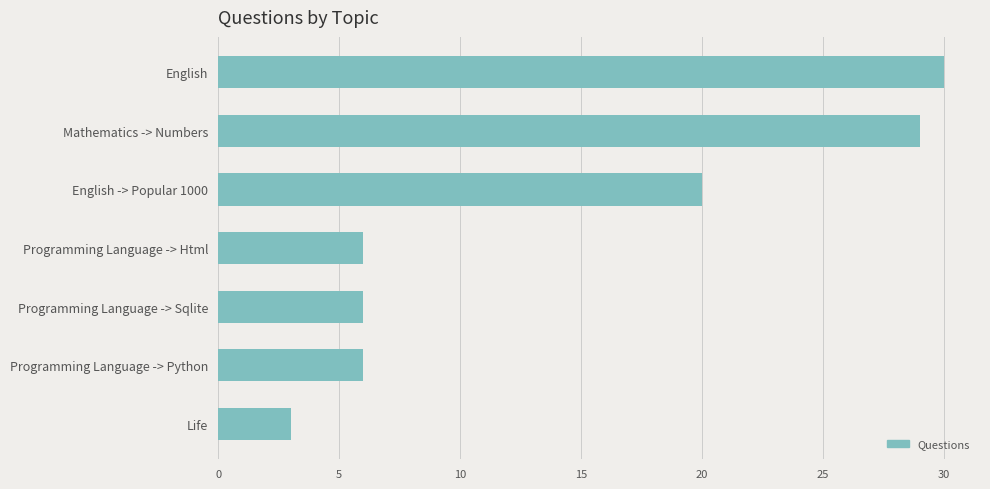

How many data points does each series have?

7